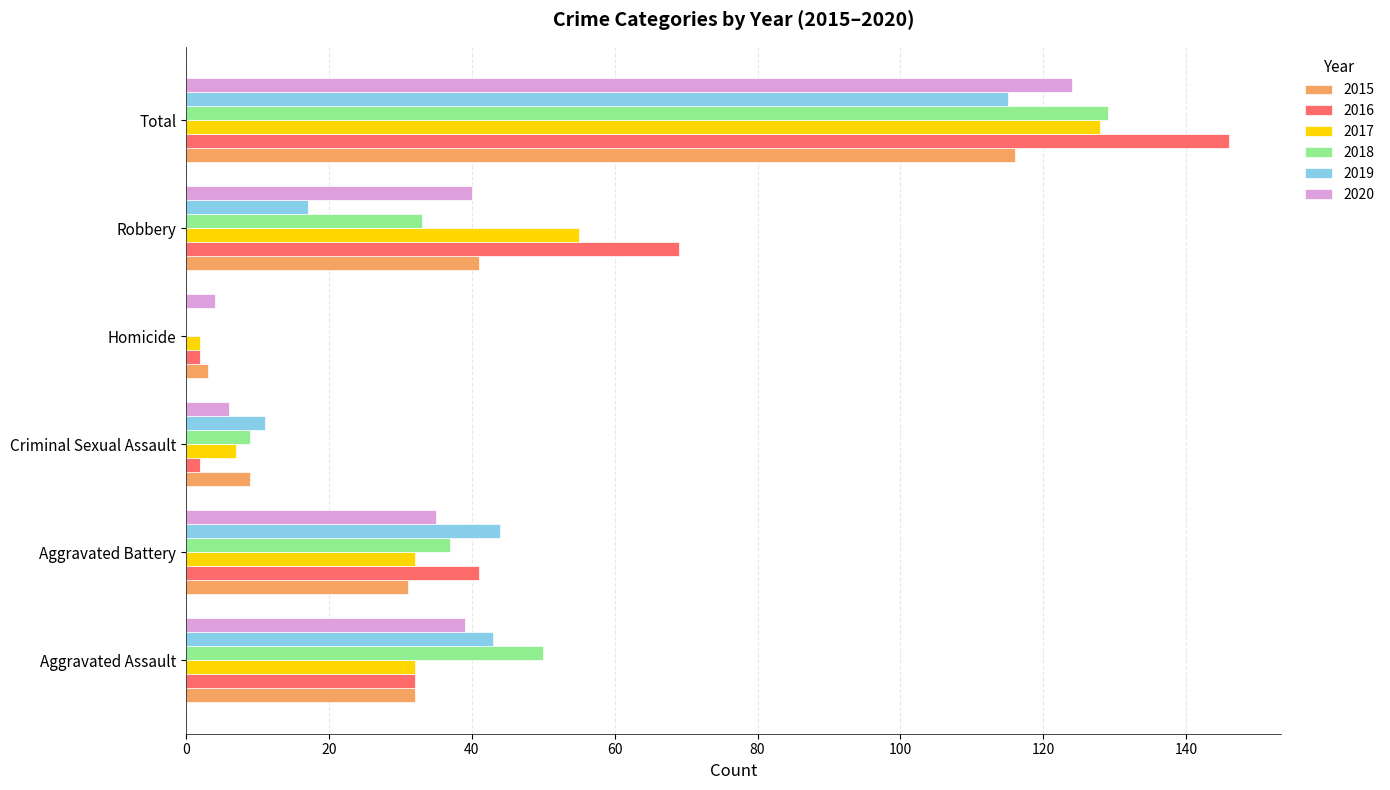

The value of 2019 at Aggravated Battery is 71. True or false?

False